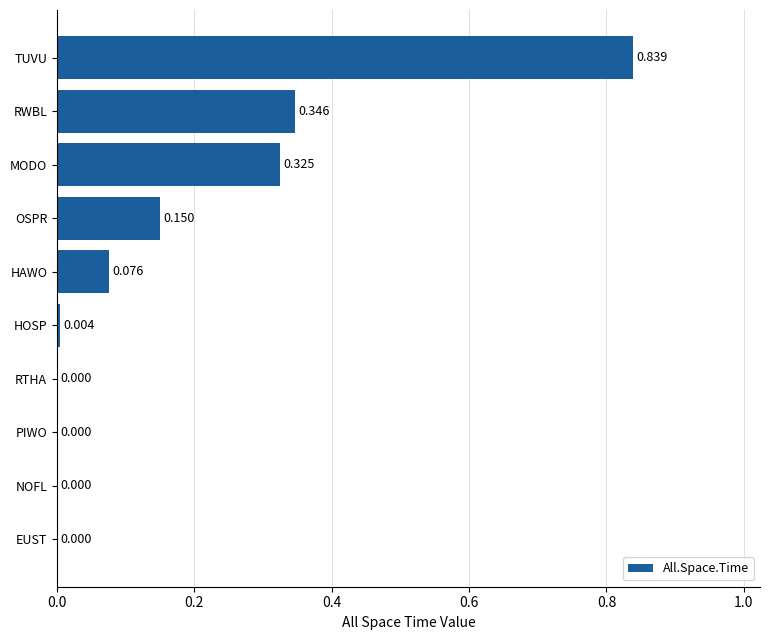

Count the number of data series in this chart.

1